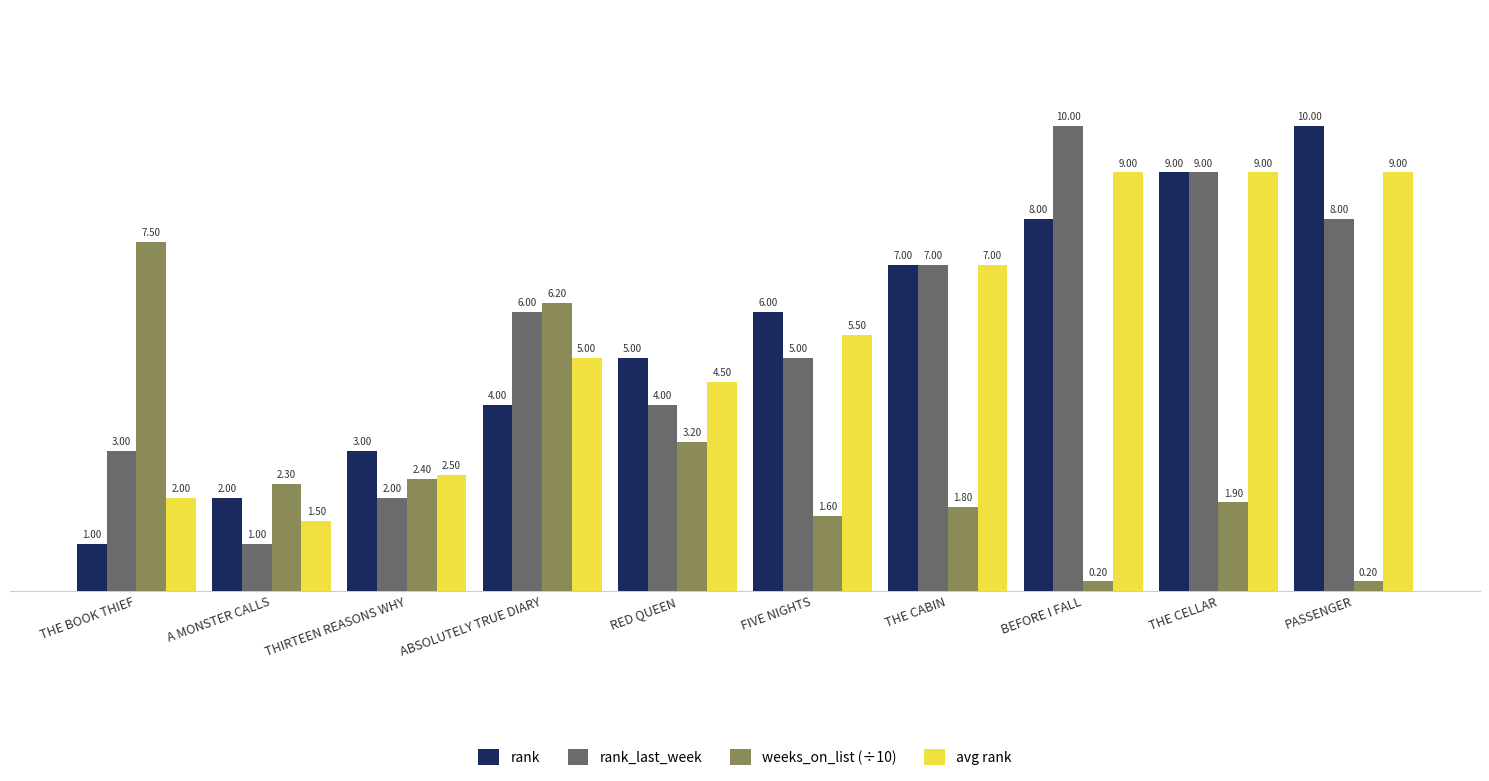

Is the value of rank at THE CABIN greater than the value of weeks_on_list (÷10) at BEFORE I FALL?

Yes